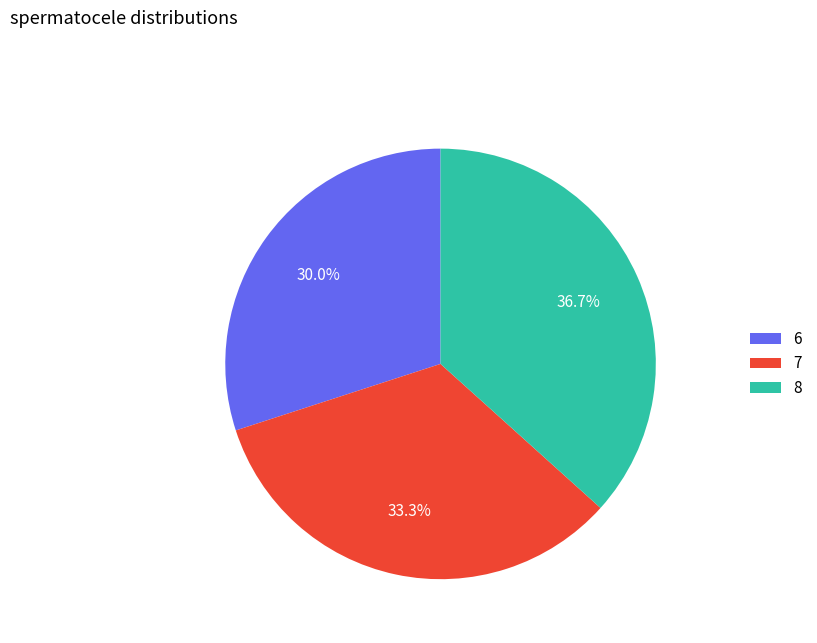

Approximately how many times larger is the value at 8 compared to 7?

1.1